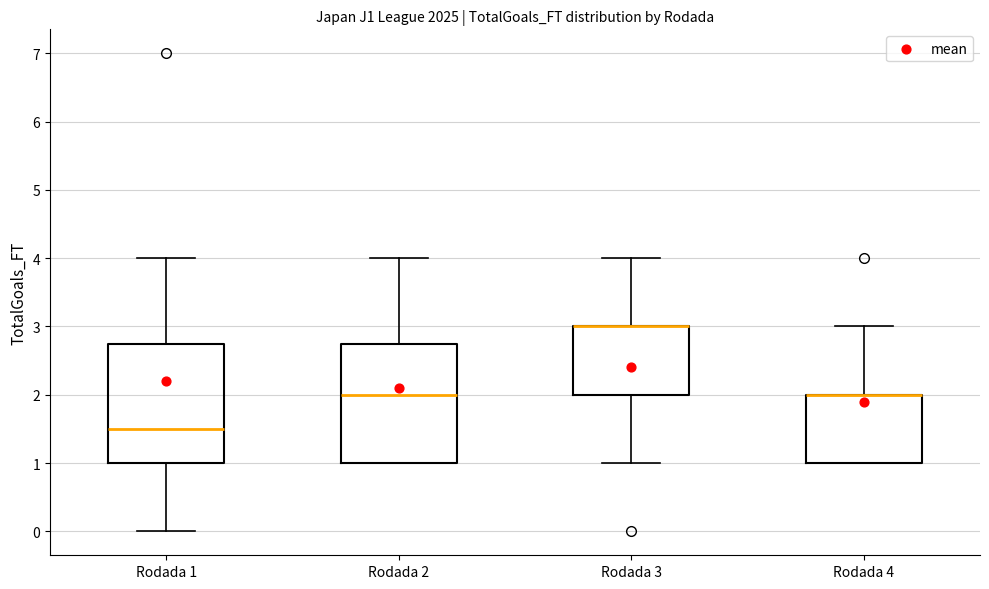

Where is the lower edge of the box for Rodada 4 on the y-axis? The values are not printed on the chart, so give them approximately, as read against the axis.

1.0